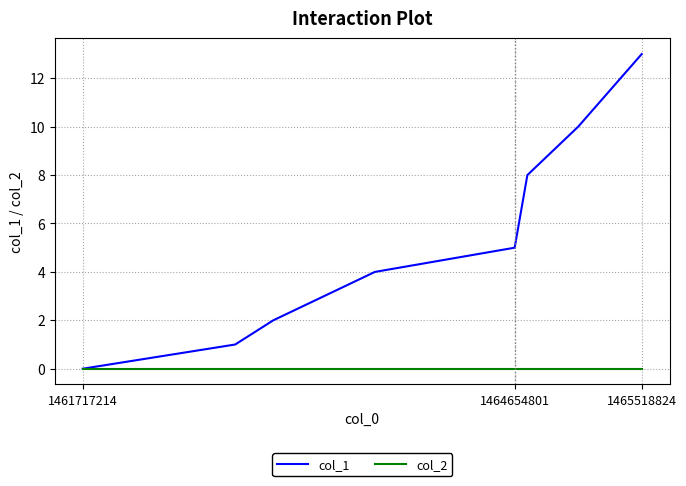

Rank the series by their maximum value, from lowest to highest.

col_2, col_1